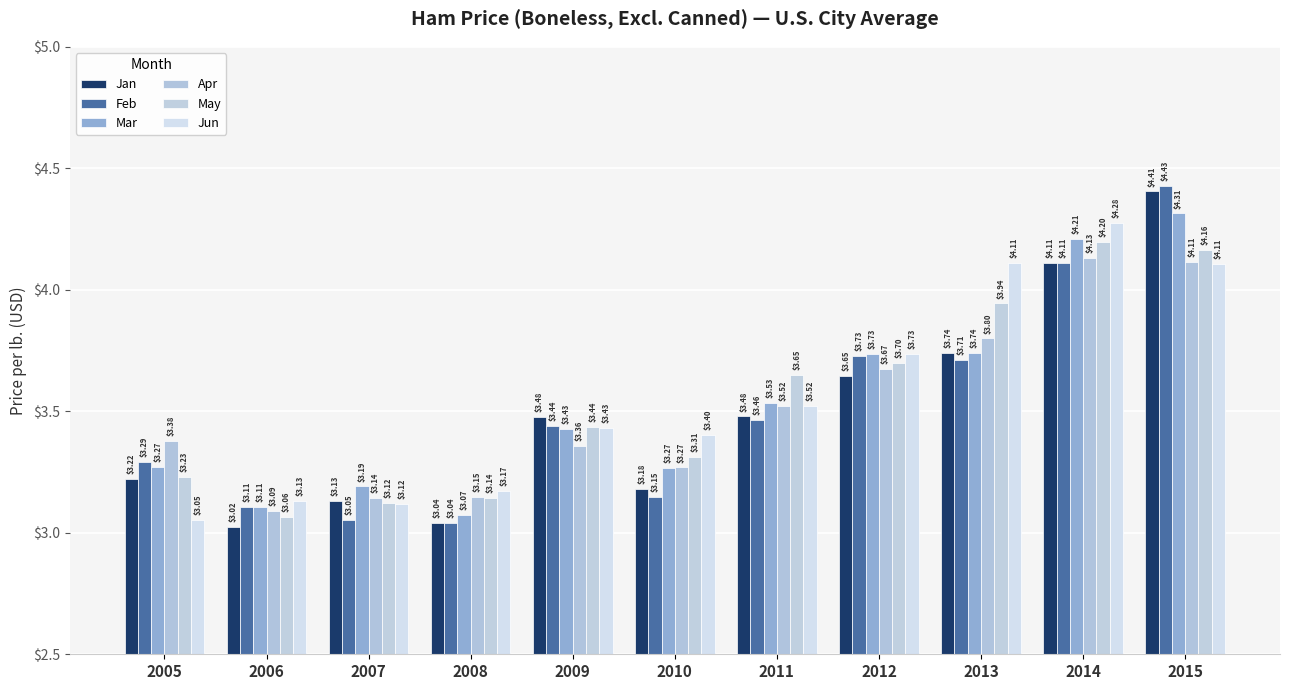

Is the value of Feb at 2014 greater than the value of Mar at 2014?

No